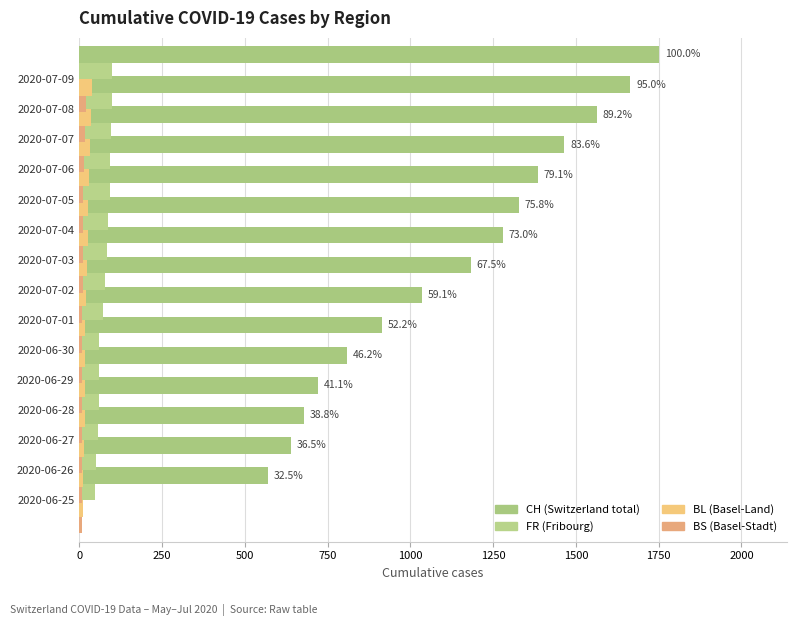

How many data points in BL are above 19?

7